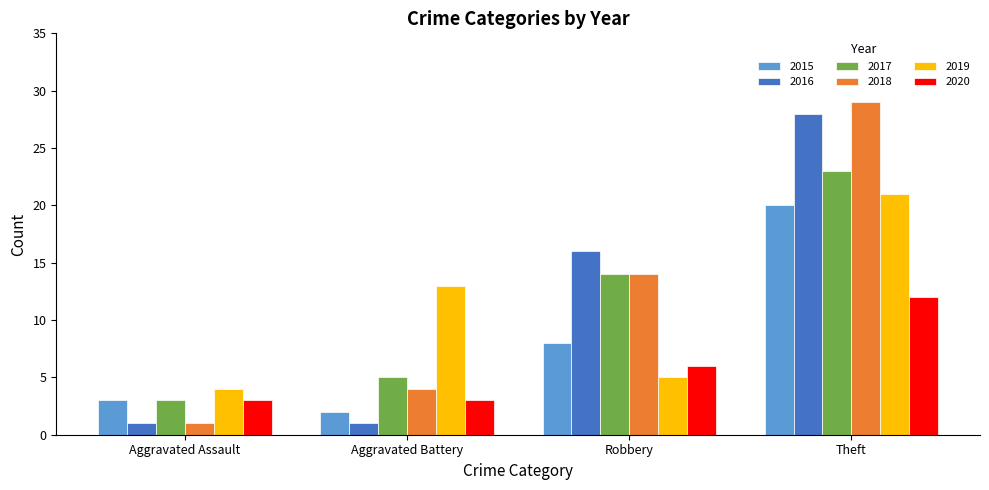

What is the label of the 2nd bar from the right?

Robbery